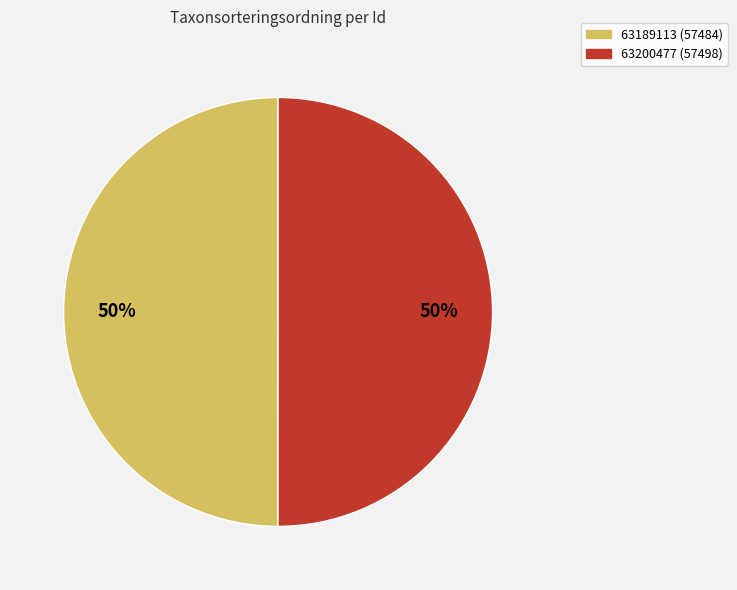

To the nearest percent, what portion does 63200477 represent?

50%